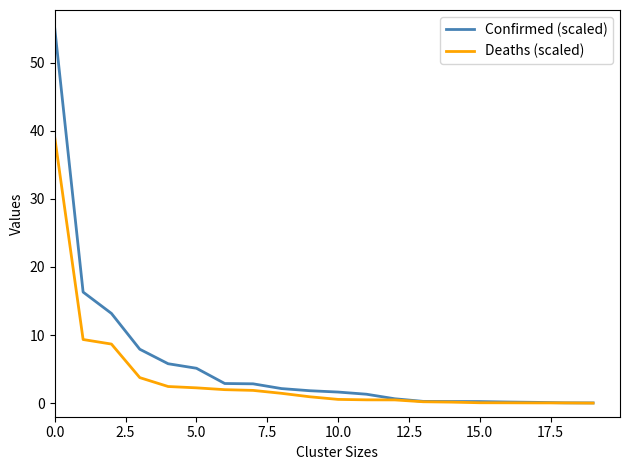

List the series in order of their overall mean, lowest first.

Deaths (scaled), Confirmed (scaled)